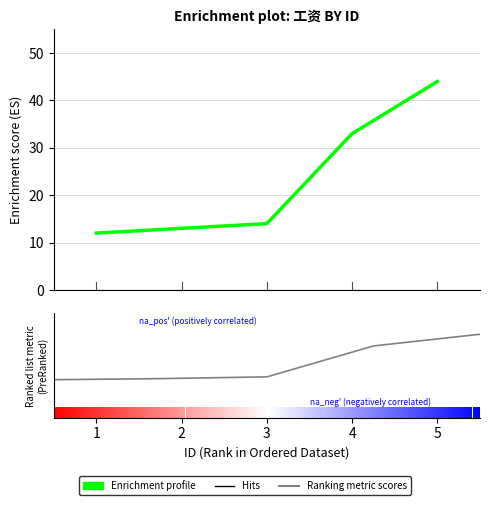

What is the value of the Enrichment profile bar at the 4th from the left?

33.0